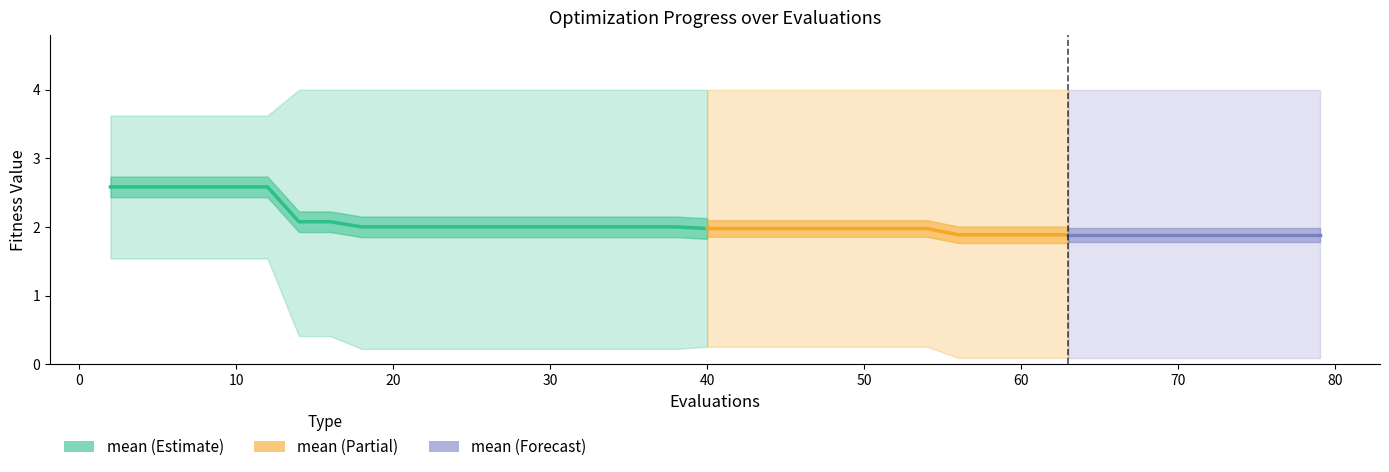

What is the maximum value shown in the chart?

2.6